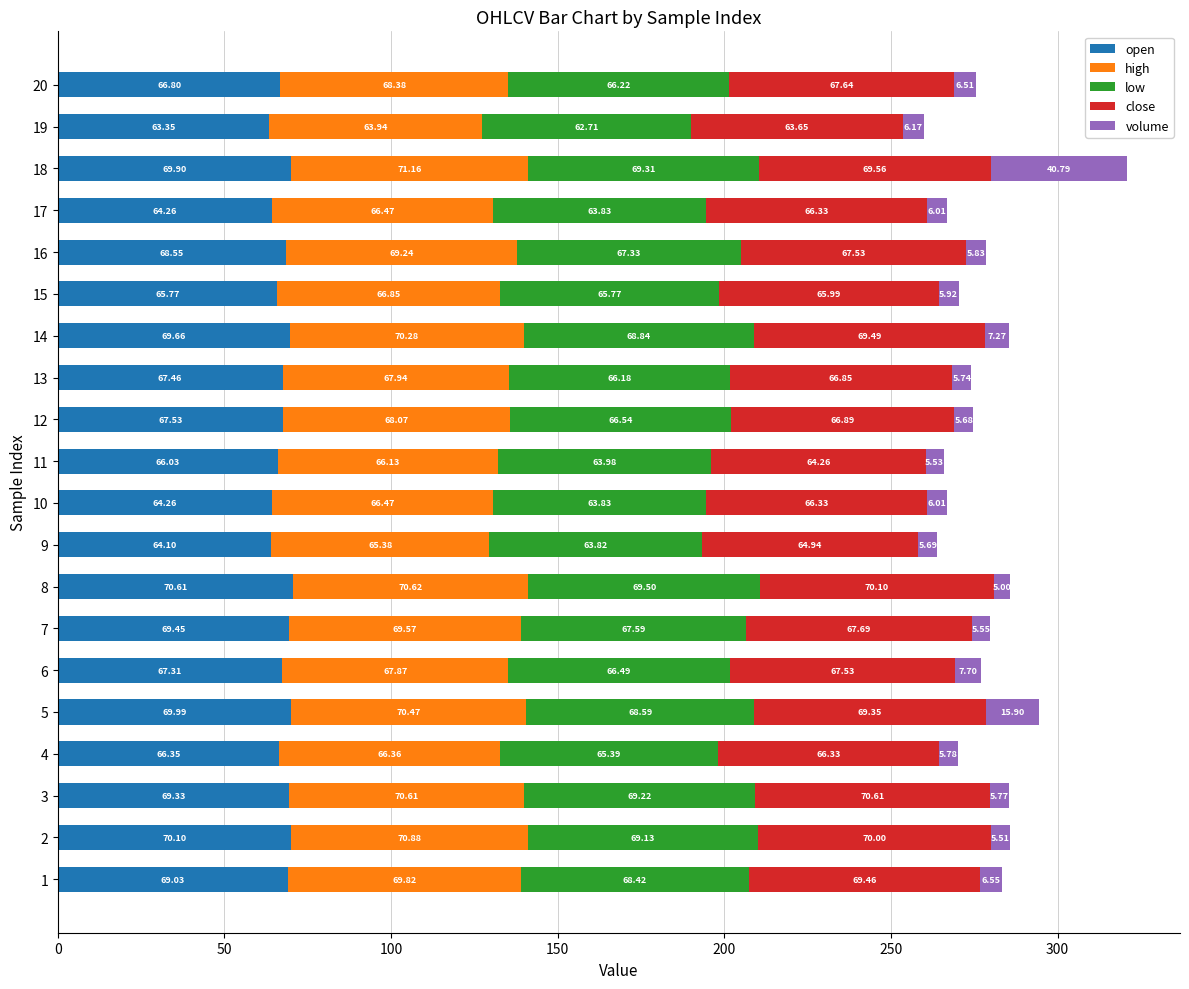

What is the difference between the open values at 7 and 8?

1.2